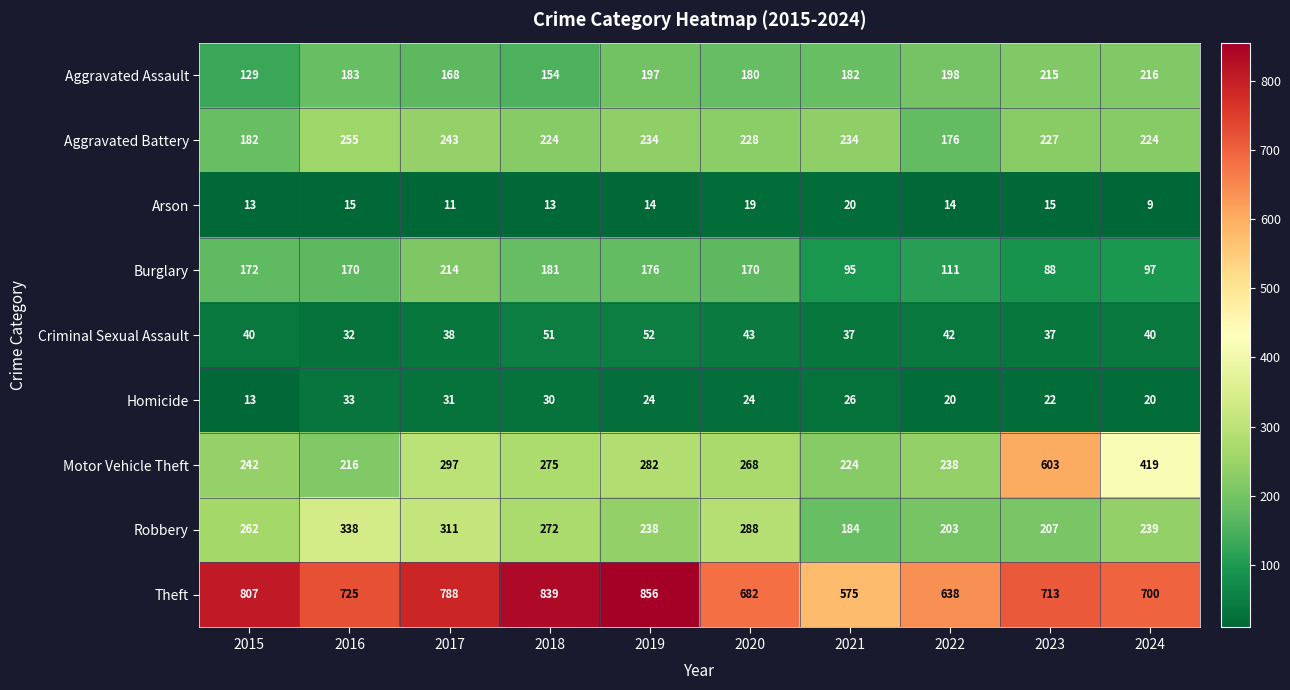

What is the sum of the Burglary values at 2021 and 2017?

309